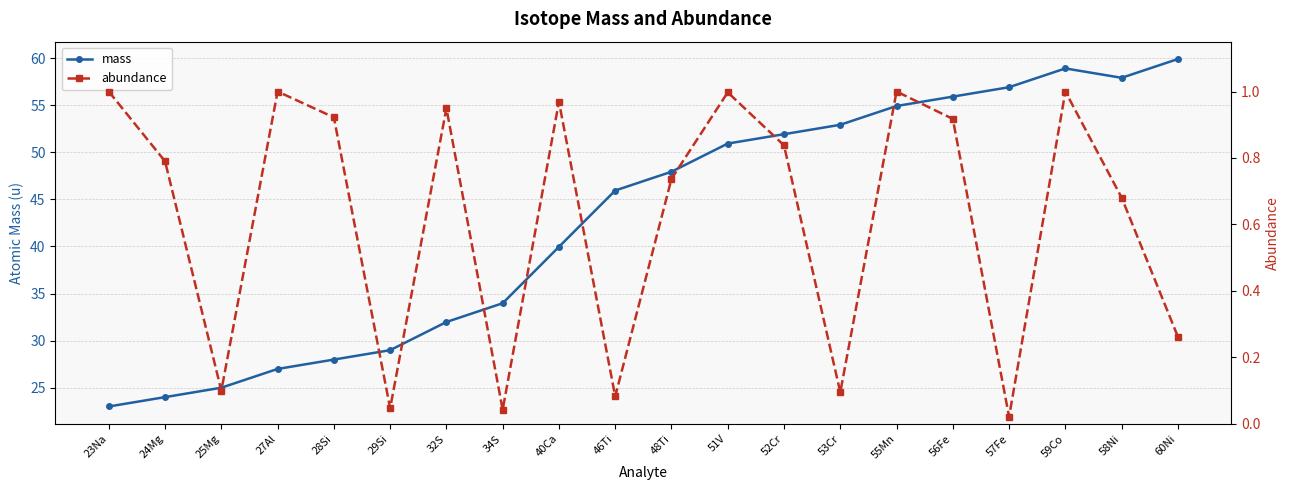

What are all the series names shown in the legend?

mass, abundance